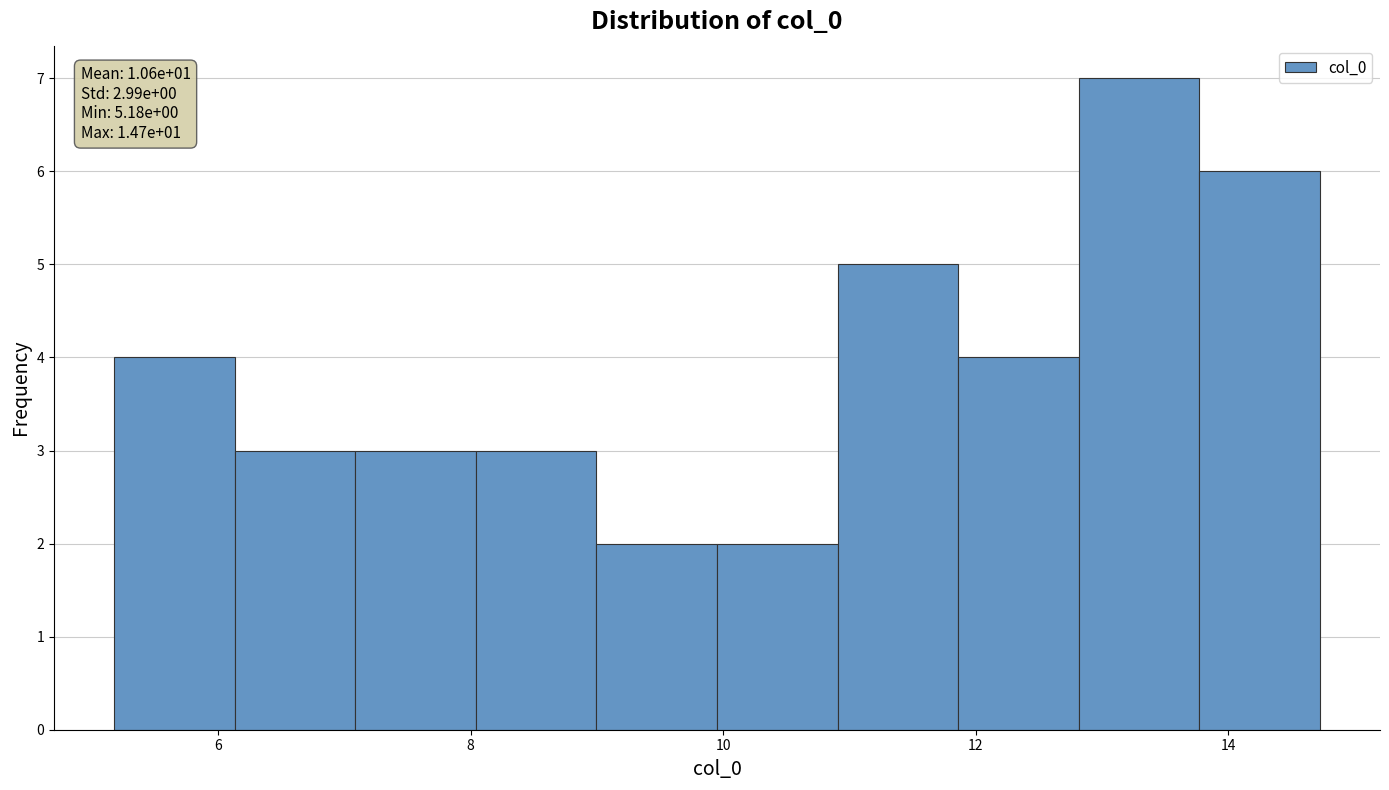

Over which range of the x-axis is the bar tallest?

12.8 to 13.8